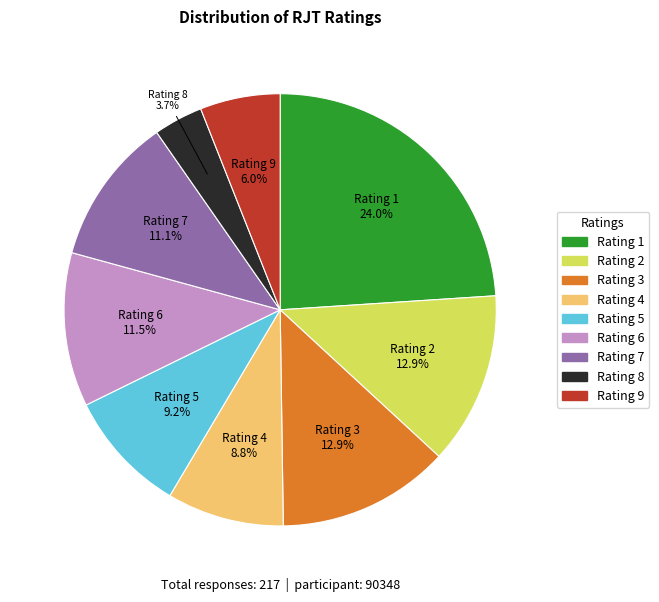

Does any single category account for the majority?

No